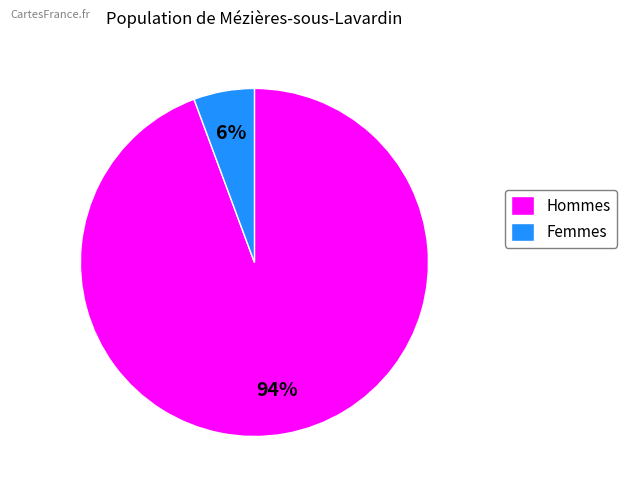

Is it true that Hommes is 94% of the pie?

True